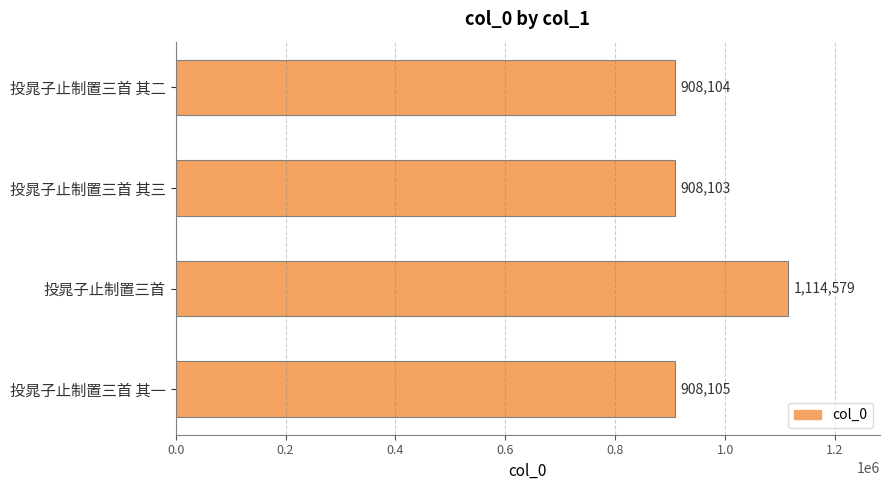

Reading top to bottom, list all the values displayed in this chart.

908104	908103	1114579	908105